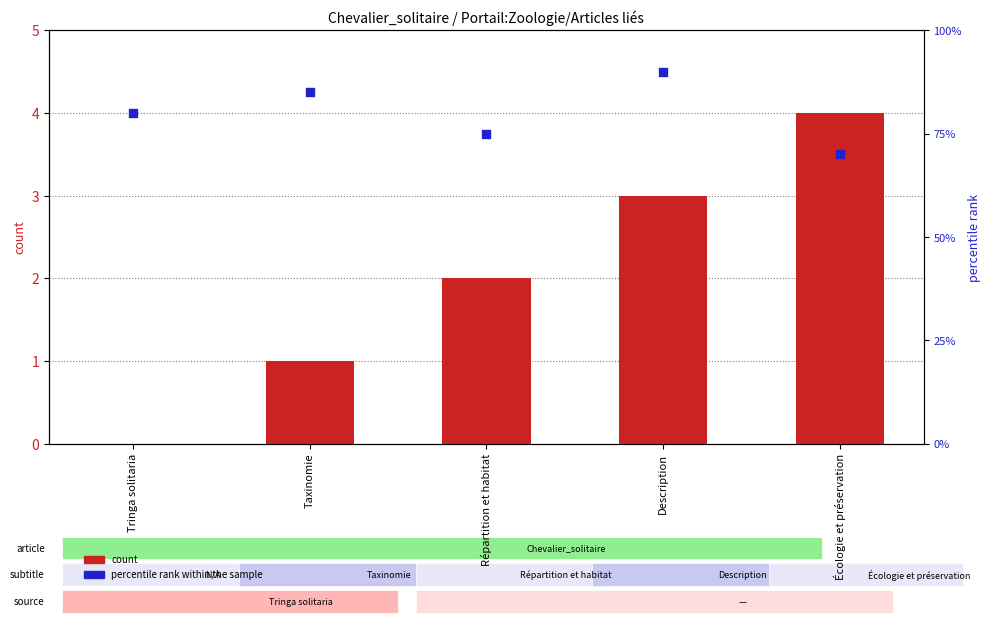

Which series contains the highest Y value?

percentile rank within the sample